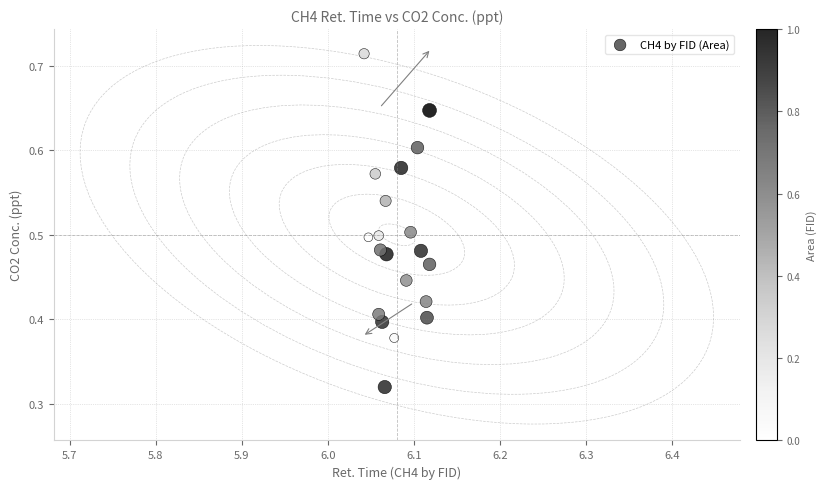

How many data points are displayed?

20